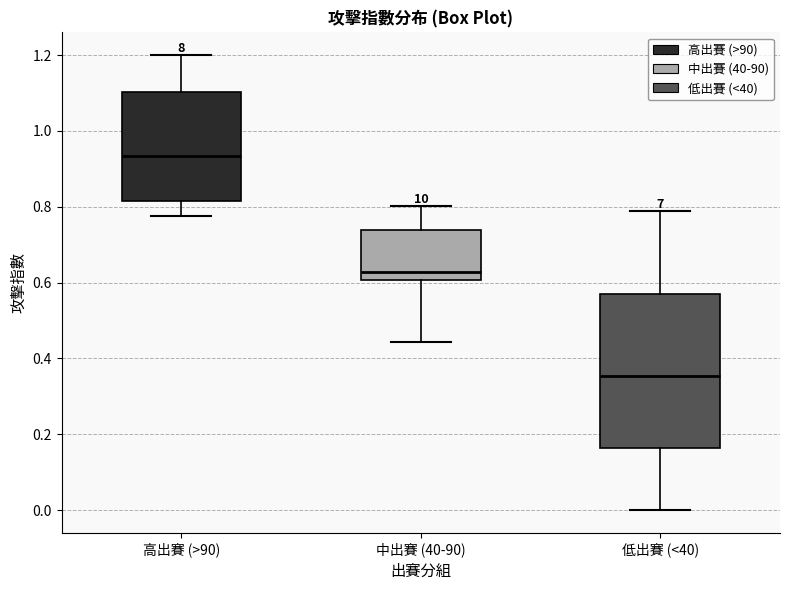

Comparing the boxes themselves (not the whiskers), which one is the tallest?

低出賽 (<40)